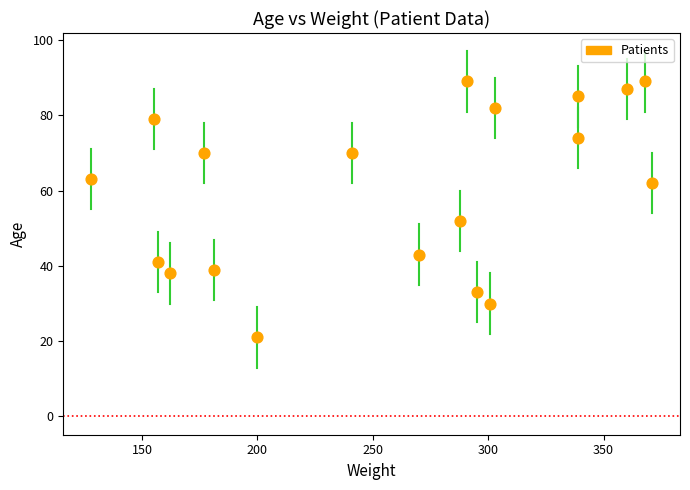

What Y value in the scatter plot is closest to 55?

52